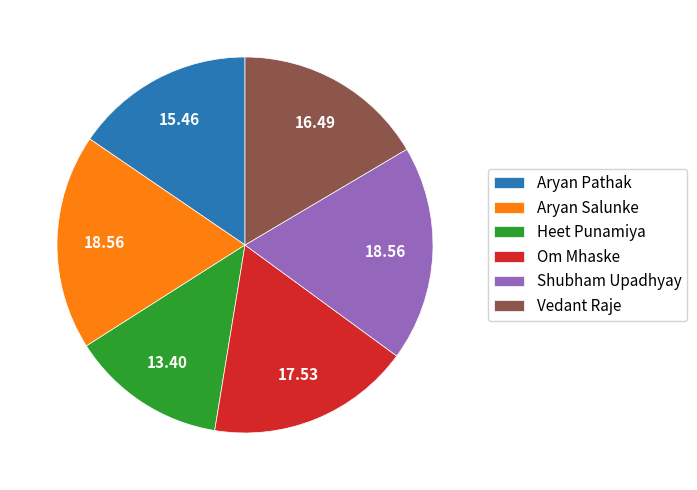

Do Vedant Raje and Aryan Pathak together represent more than half of the pie?

No